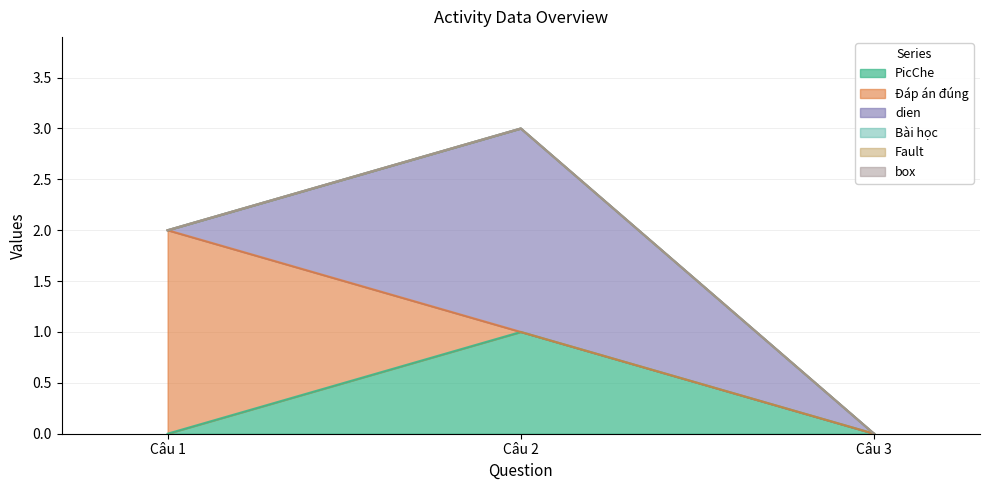

What are all the series names shown in the legend?

PicChe, Đáp án đúng, dien, Bài học, Fault, box